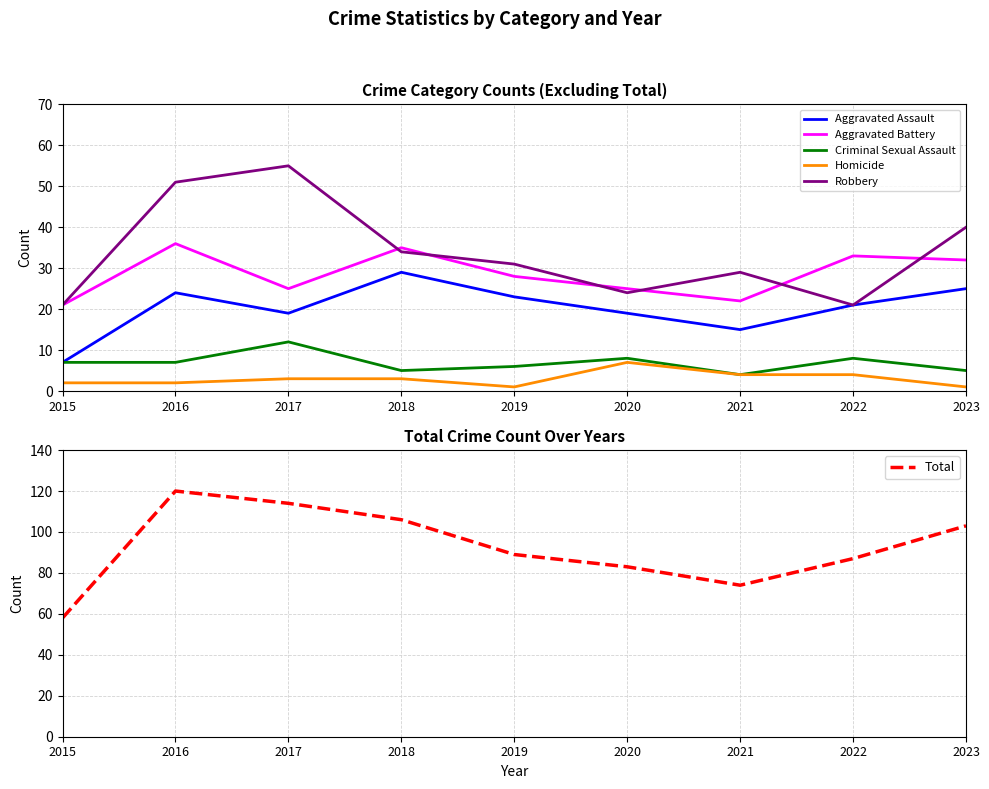

At which category does Criminal Sexual Assault reach its first local peak?

2017